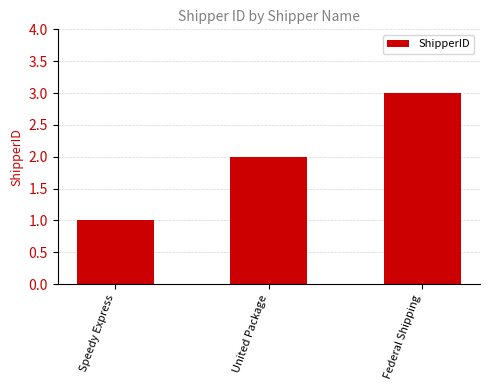

List the labels in order of value, smallest first.

Speedy Express, United Package, Federal Shipping